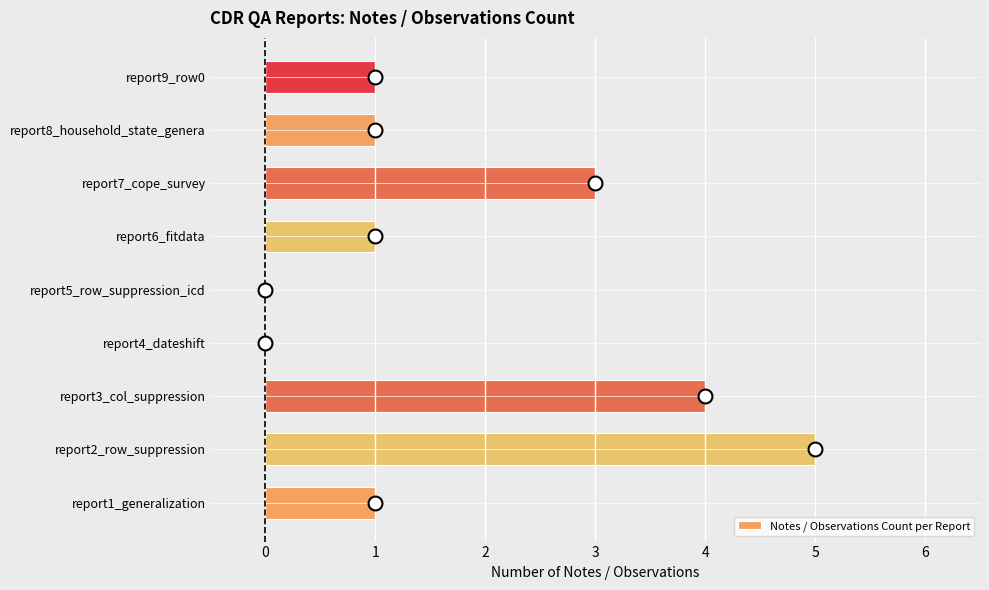

Is it true that the value at report8_household_state_genera is 0?

False